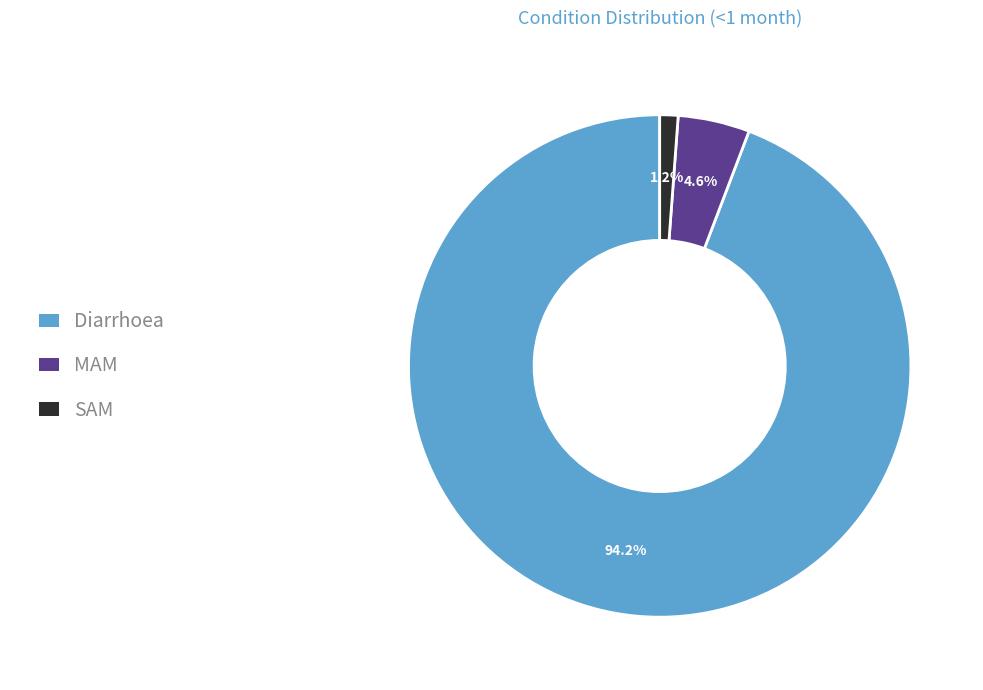

Which slice is the largest?

Diarrhoea